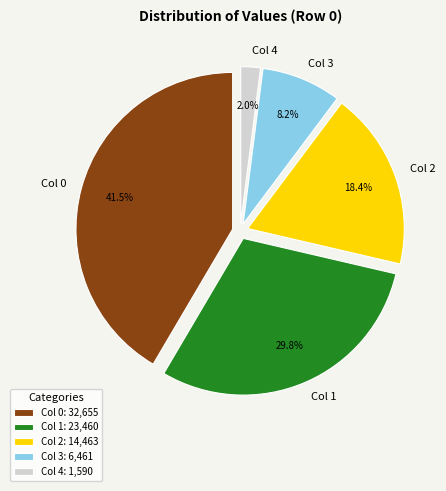

How much of the chart is everything except Col 2?

81.6%